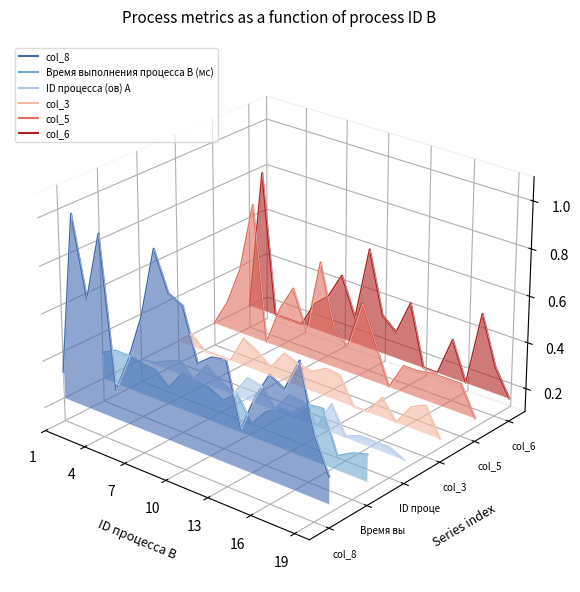

In col_8, how many points are lower than both neighbors (excluding endpoints)?

5